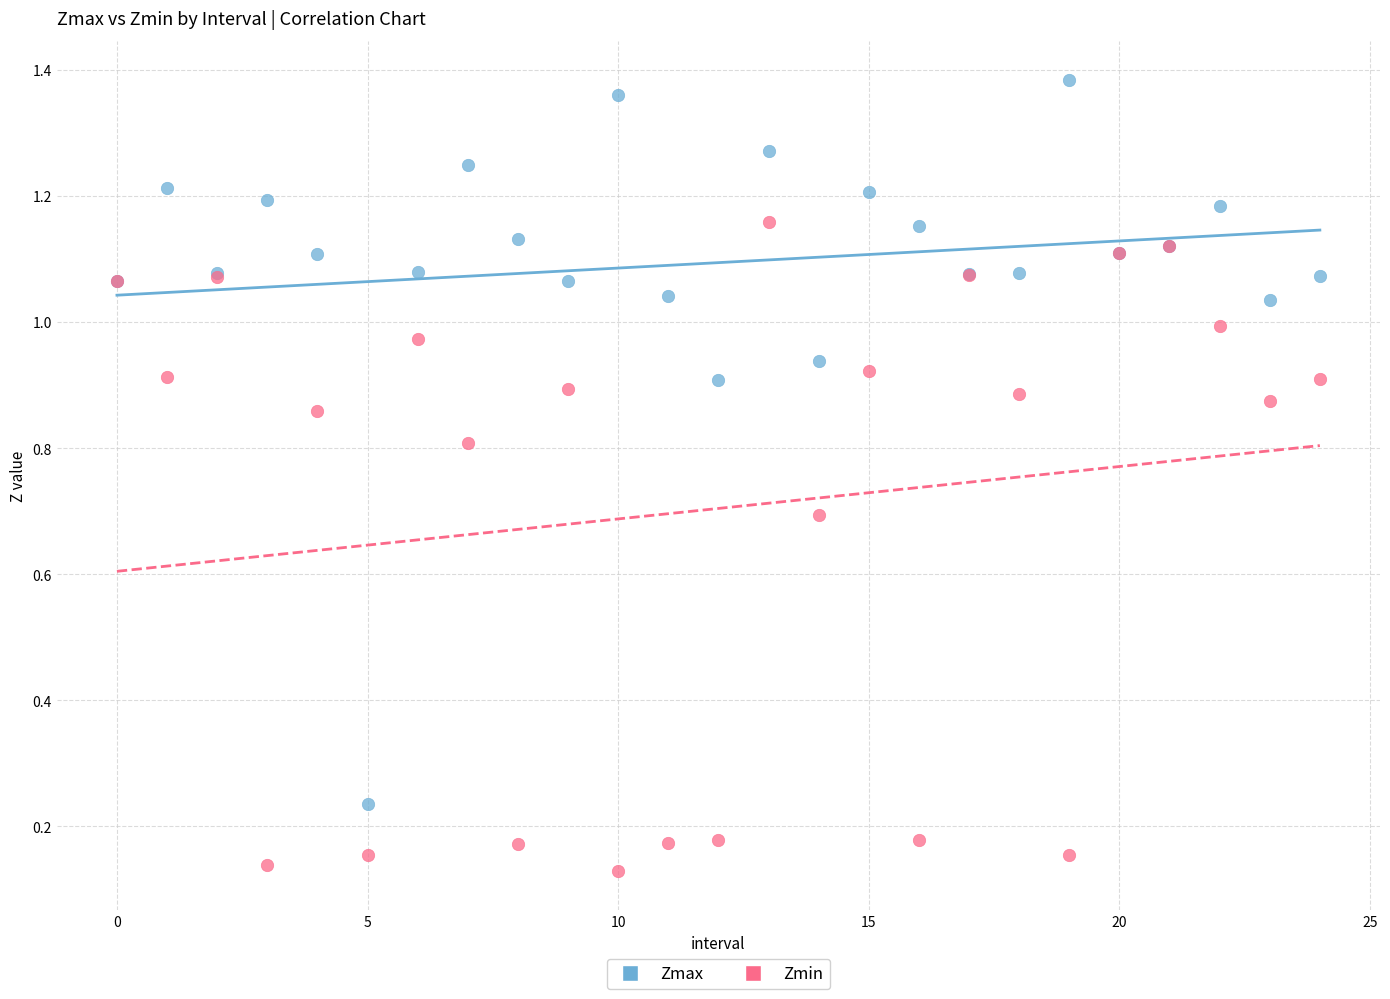

Which series contains the highest Y value?

Zmax